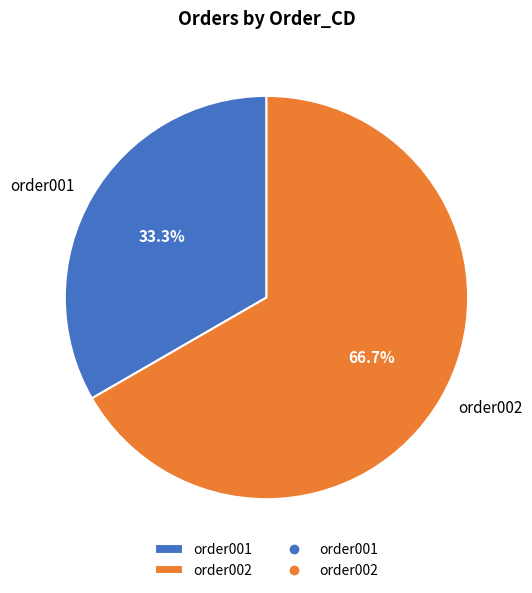

Which category has the smallest portion of the pie?

order001